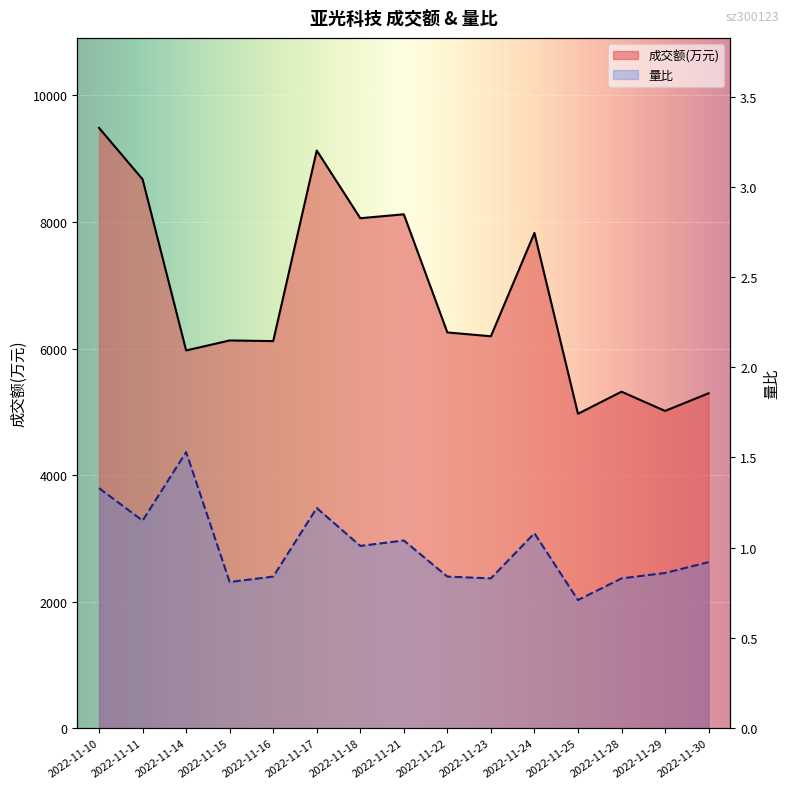

Reading left to right, transcribe all the data shown in this chart.

成交额(万元): 9487.0	8675.0	5970.0	6128.0	6118.0	9130.0	8060.0	8122.0	6255.0	6194.0	7827.0	4969.0	5318.0	5014.0	5293.0
量比: 1.3	1.1	1.5	0.8	0.8	1.2	1.0	1.0	0.8	0.8	1.1	0.7	0.8	0.9	0.9